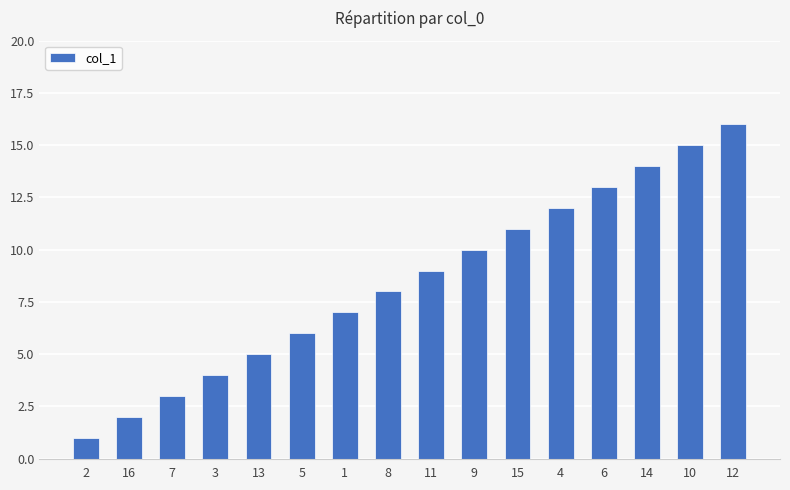

Reading left to right, what are all the values shown in this chart?

2=1	16=2	7=3	3=4	13=5	5=6	1=7	8=8	11=9	9=10	15=11	4=12	6=13	14=14	10=15	12=16